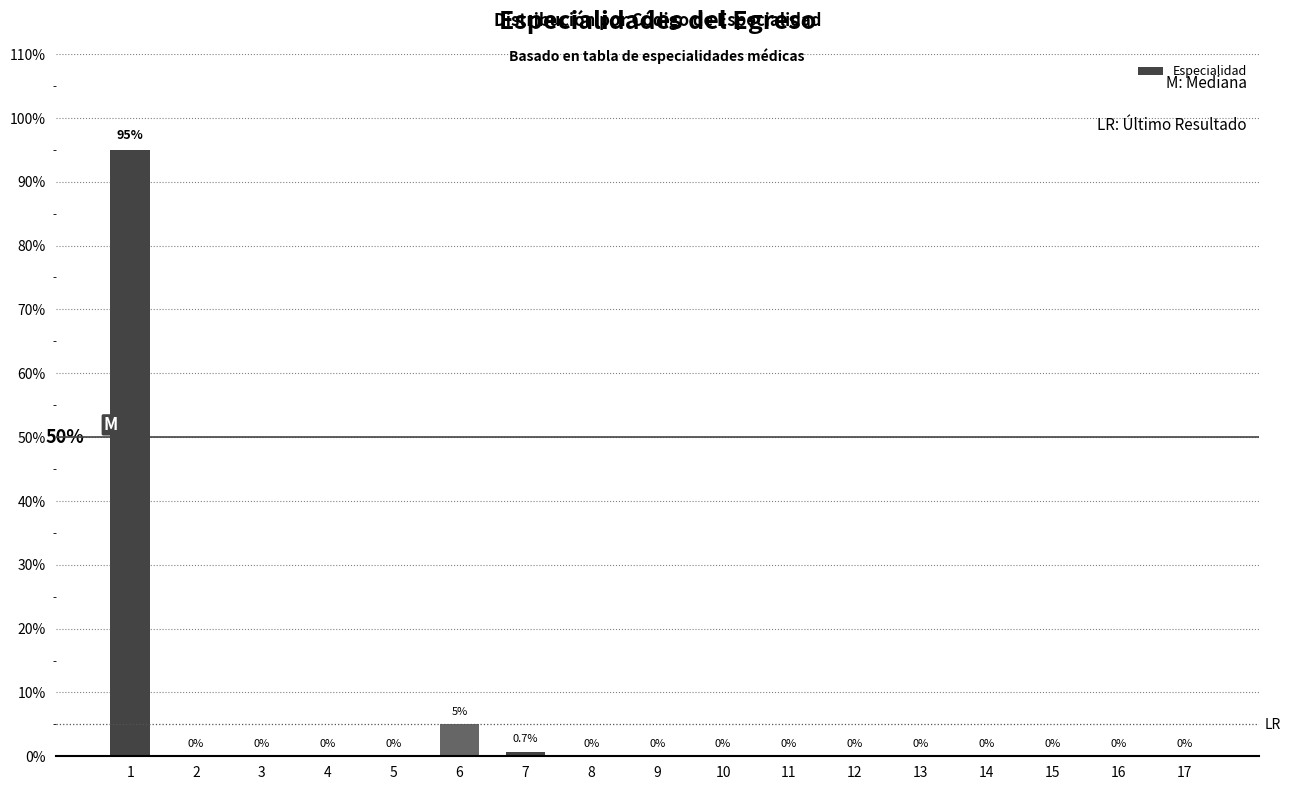

What is the change in value from 1 to 5?

-95.0